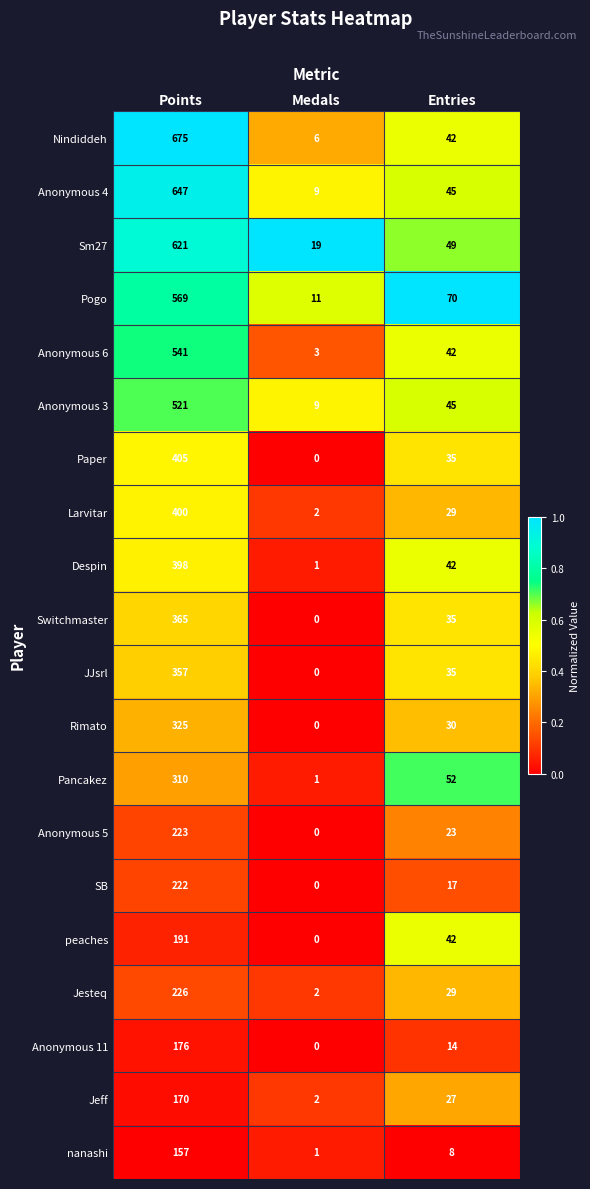

What is the sum of all Nindiddeh values?

723